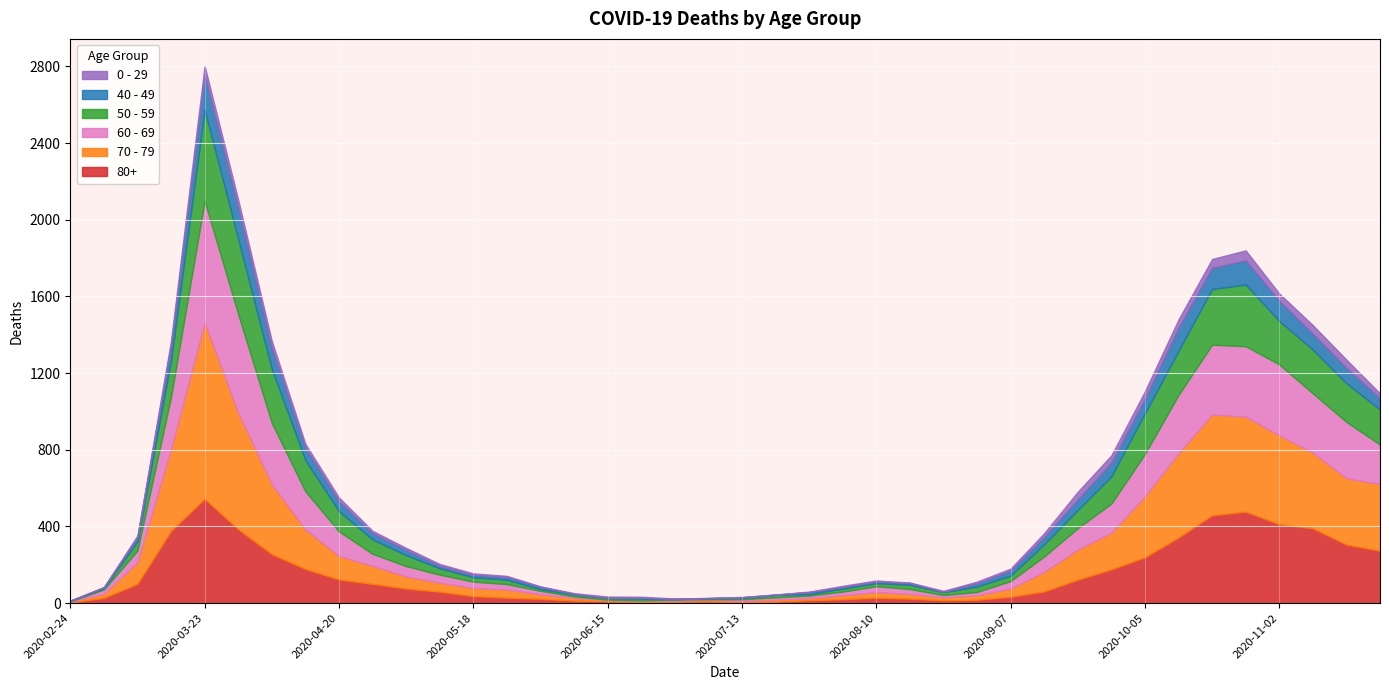

Which label corresponds to the largest value in the chart?

2020-03-23